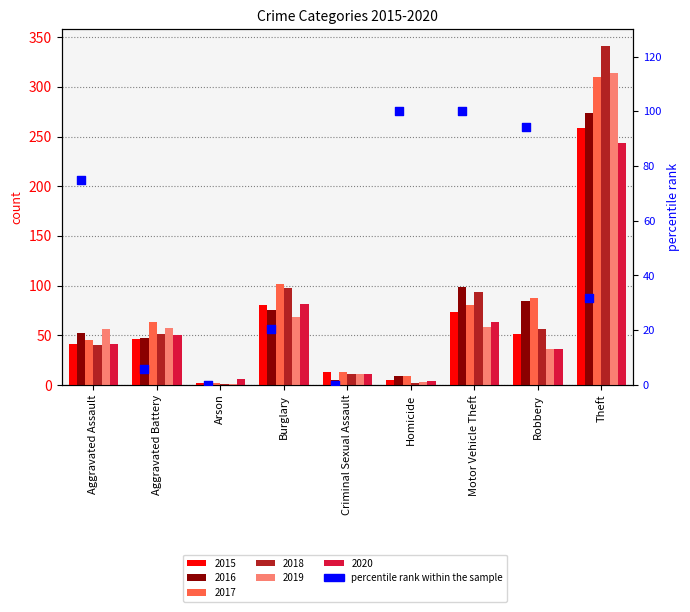

Which has a higher value, Robbery or Motor Vehicle Theft?

Motor Vehicle Theft